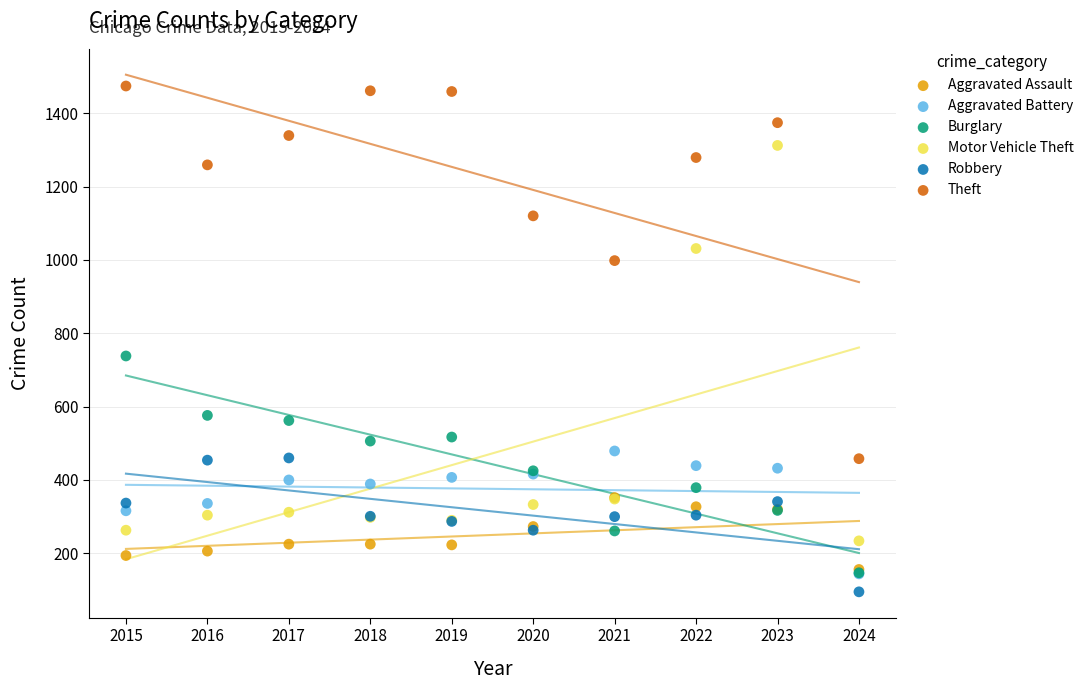

Which series has the widest spread of Y values?

Motor Vehicle Theft